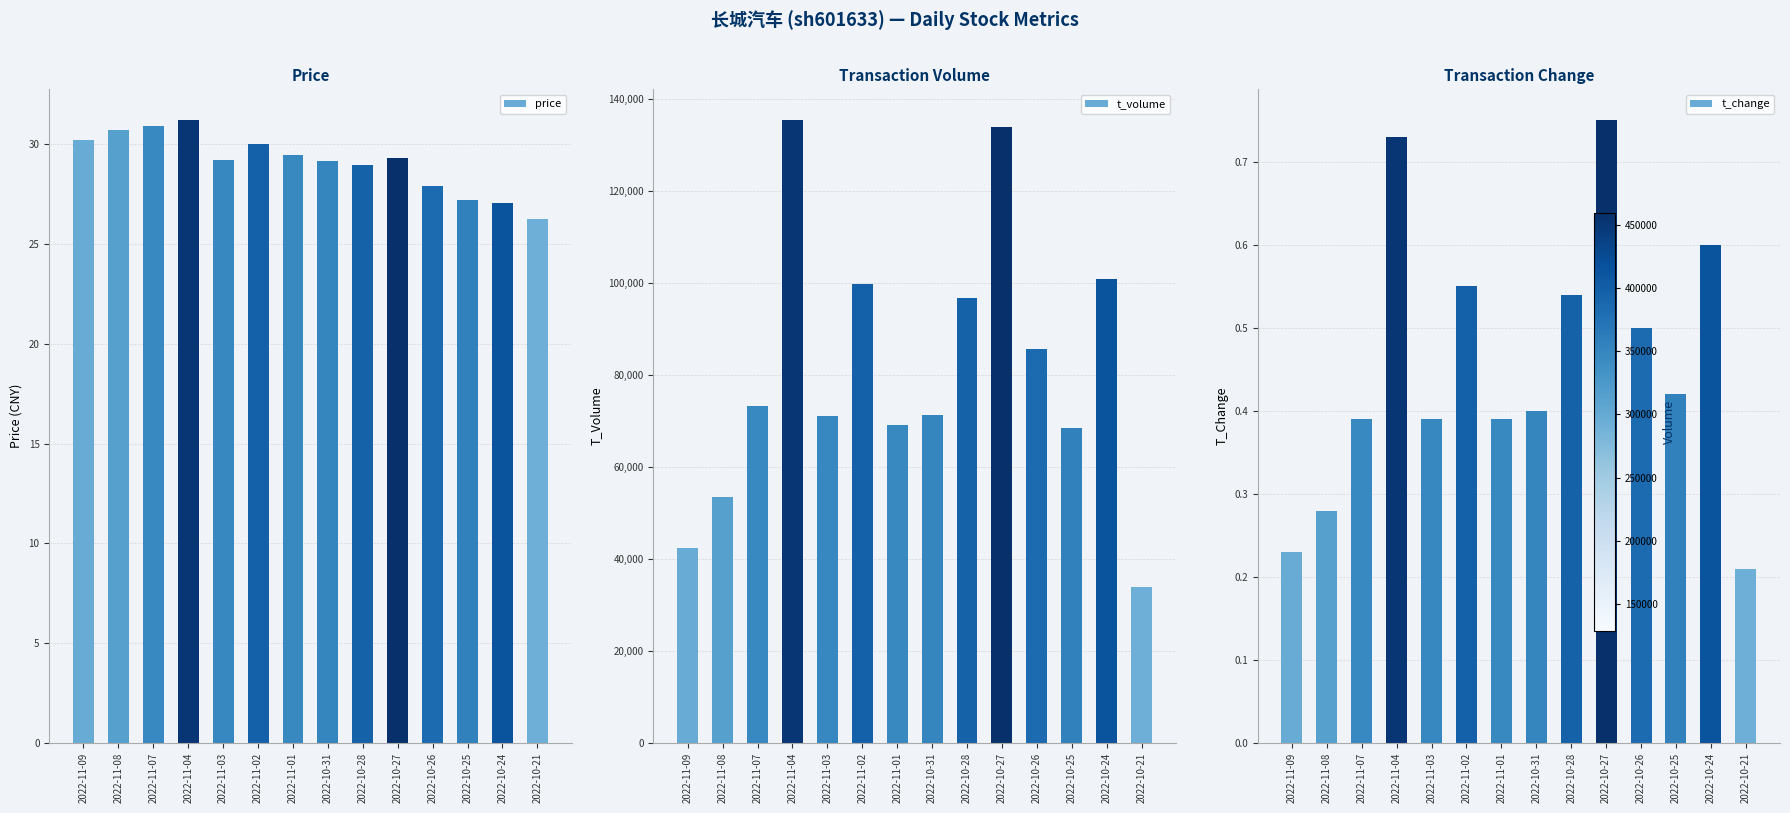

The value of price at 2022-11-01 is 13.9. True or false?

False